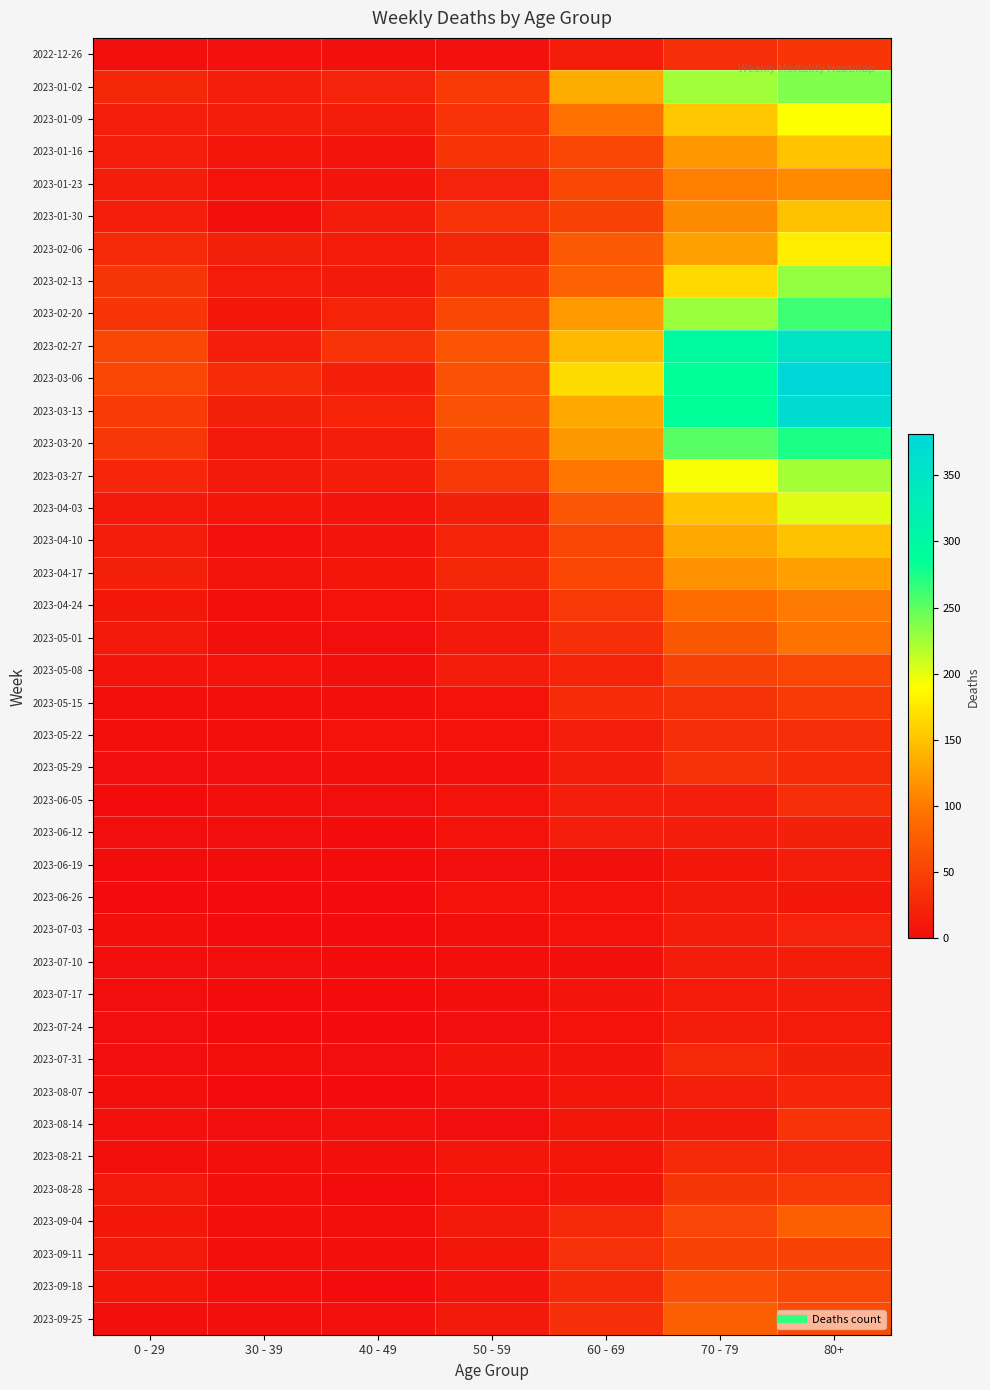

At which category is the sum across all series the highest?

80+